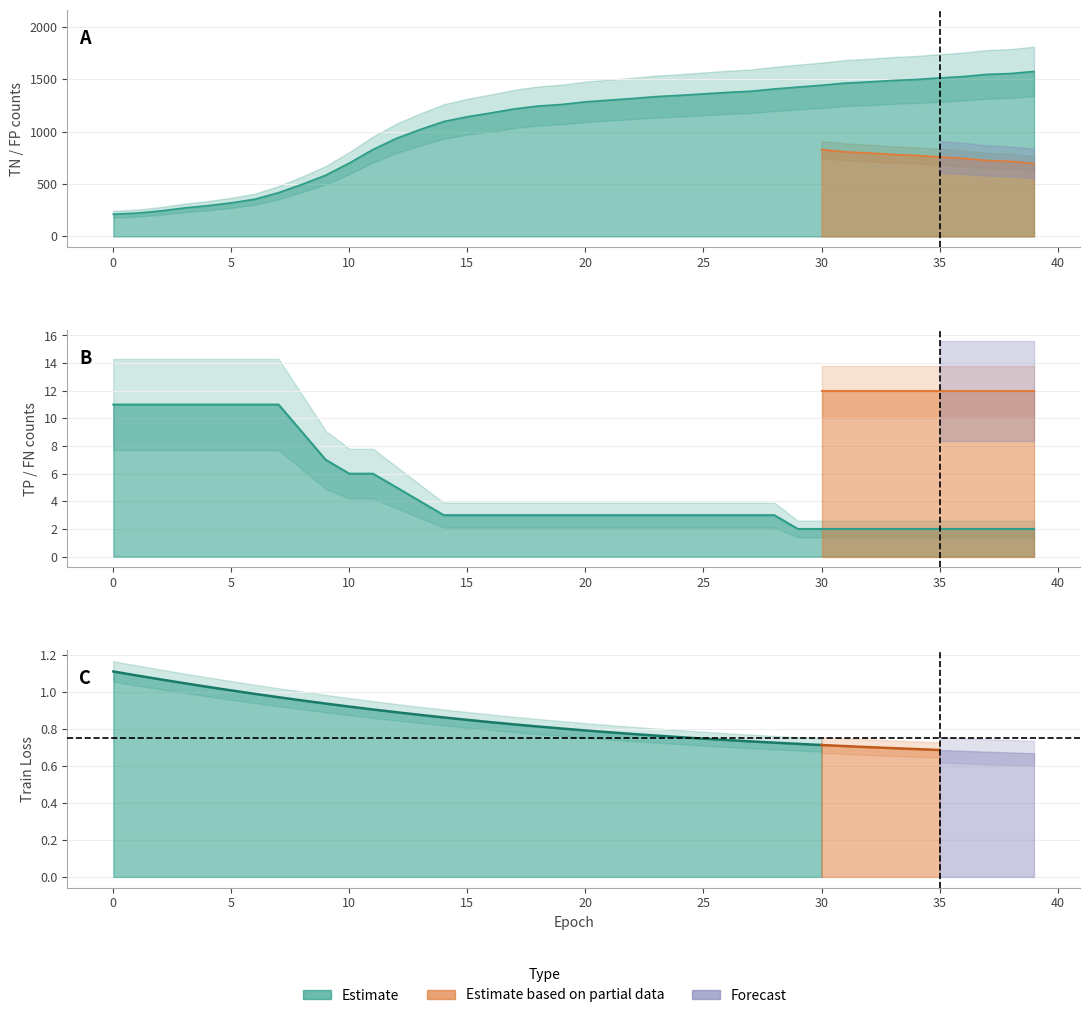

Does the chart have visible grid lines?

Yes